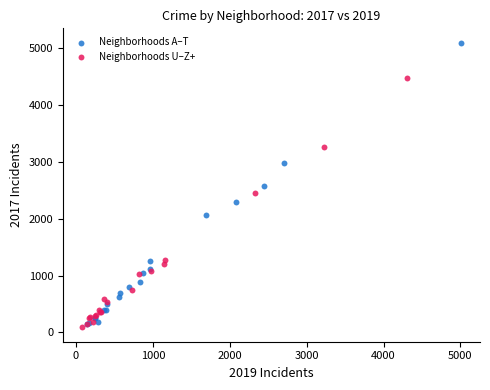

Which series reaches the maximum Y coordinate?

Neighborhoods A–T